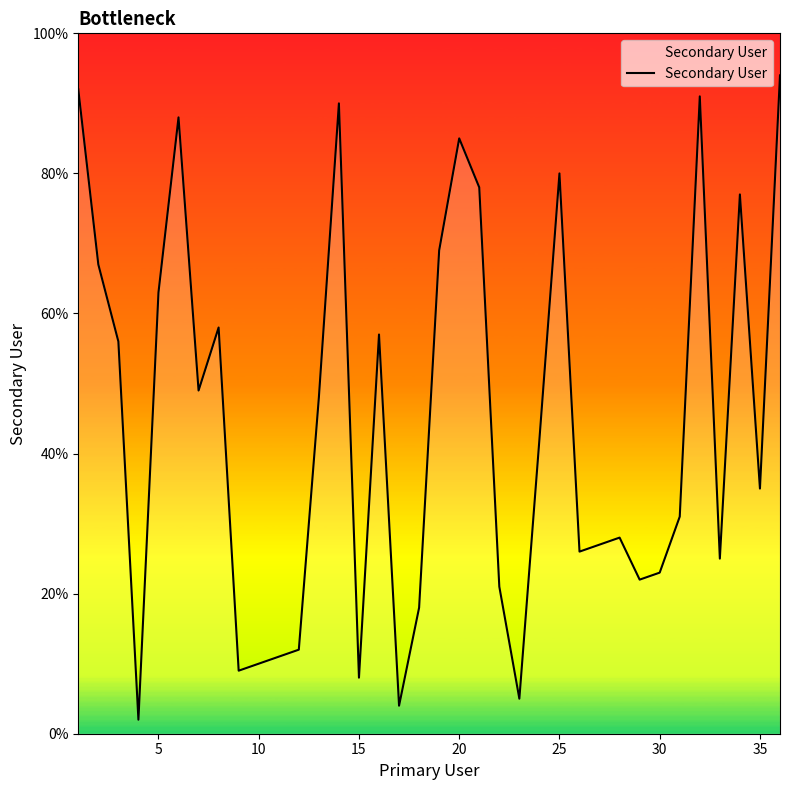

What is the greatest value displayed?

94